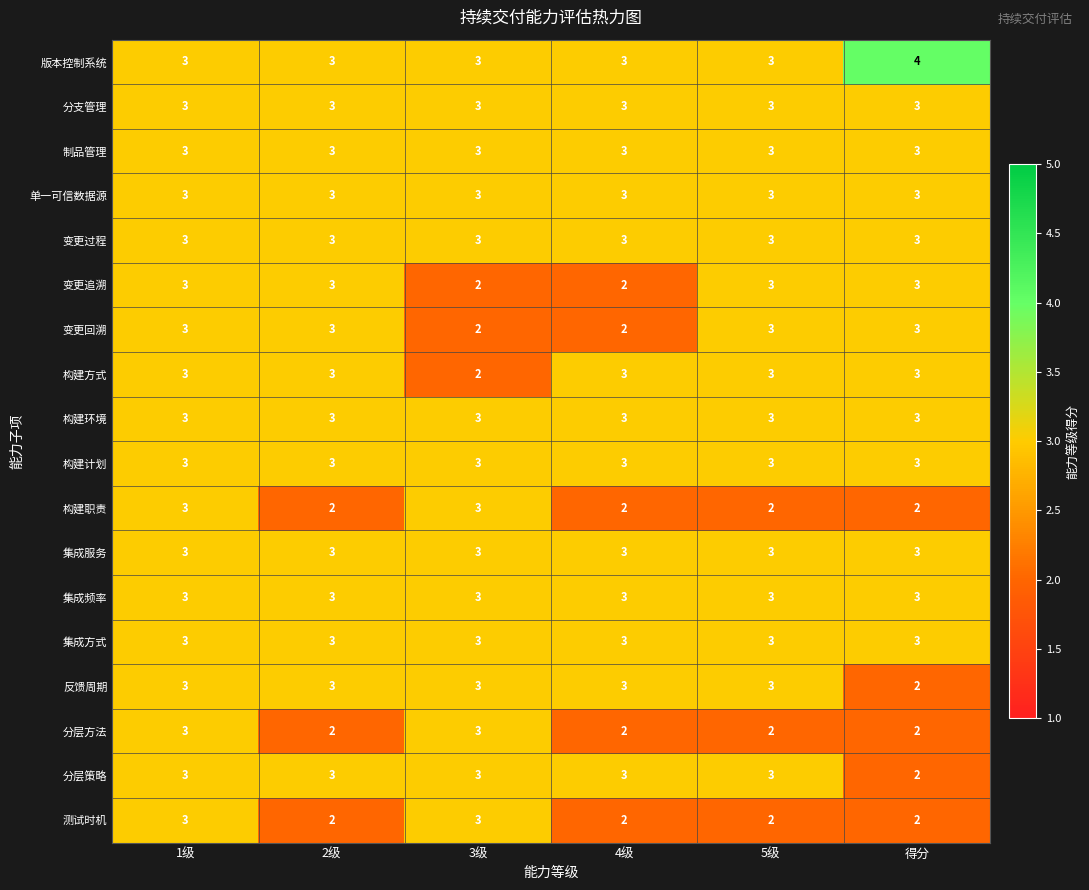

What is the minimum value shown in the chart?

2